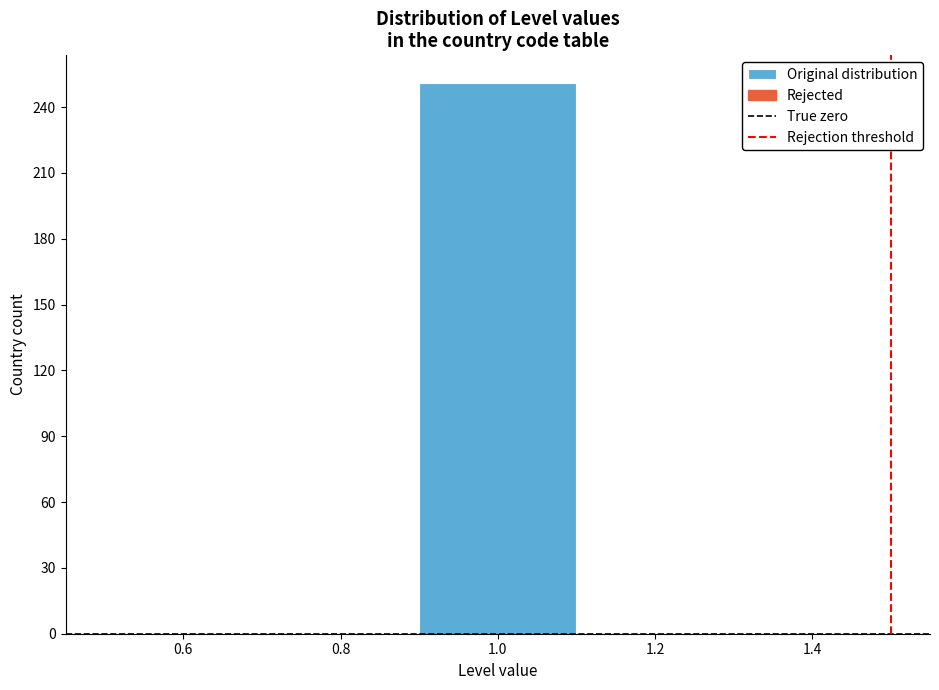

Which range on the x-axis has the tallest bar?

0.9 to 1.1